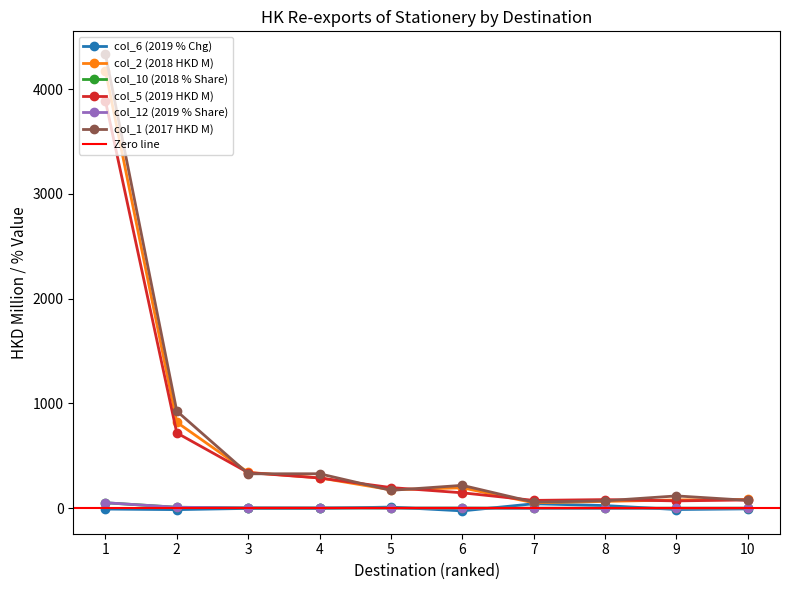

What are all the series names shown in the legend?

col_6 (2019 % Chg), col_2 (2018 HKD M), col_10 (2018 % Share), col_5 (2019 HKD M), col_12 (2019 % Share), col_1 (2017 HKD M)